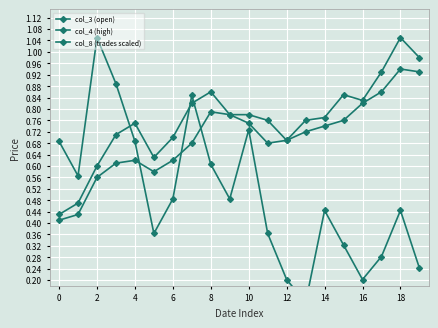

At which category does col_3 (open) reach its first local peak?

4